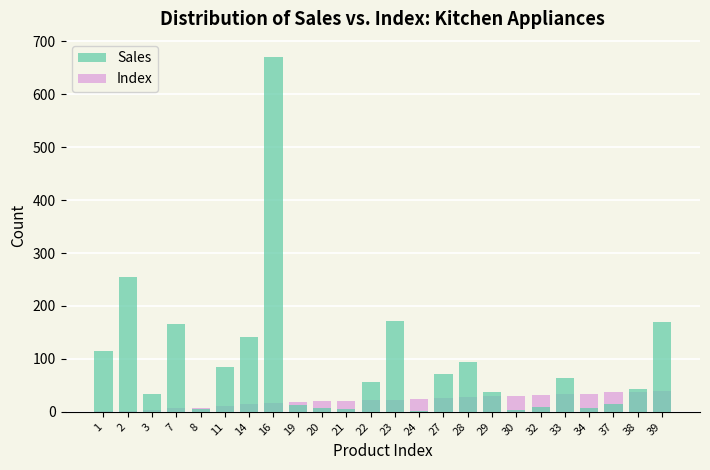

Reading left to right, what are all the values shown in this chart?

Sales: 1=115	2=254	3=33	7=166	8=5	11=84	14=142	16=671	19=13	20=8	21=5	22=56	23=171	24=2	27=71	28=94	29=38	30=3	32=10	33=63	34=7	37=15	38=44	39=170
Index: 1=1	2=2	3=3	7=7	8=8	11=11	14=14	16=16	19=19	20=20	21=21	22=22	23=23	24=24	27=27	28=28	29=29	30=30	32=32	33=33	34=34	37=37	38=38	39=39